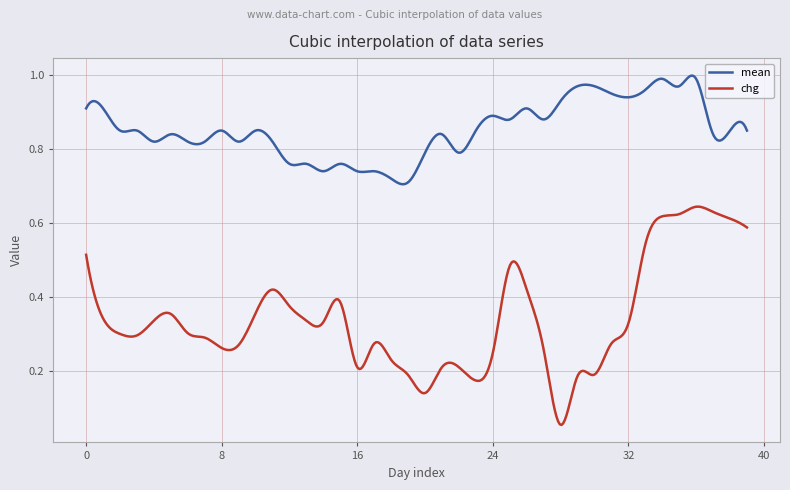

Rank the series by their average value, from lowest to highest.

chg, mean